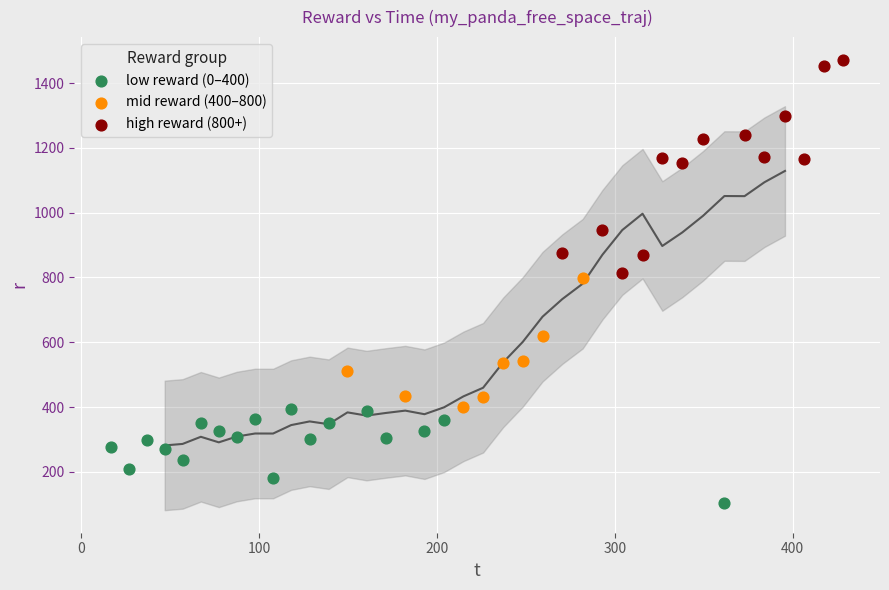

What are all the series names shown in the legend?

low reward (0–400), mid reward (400–800), high reward (800+)